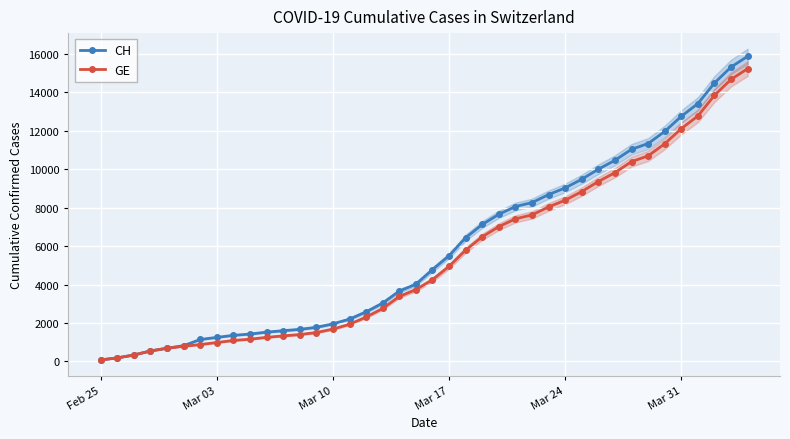

What is the highest value of the CH series?

15884